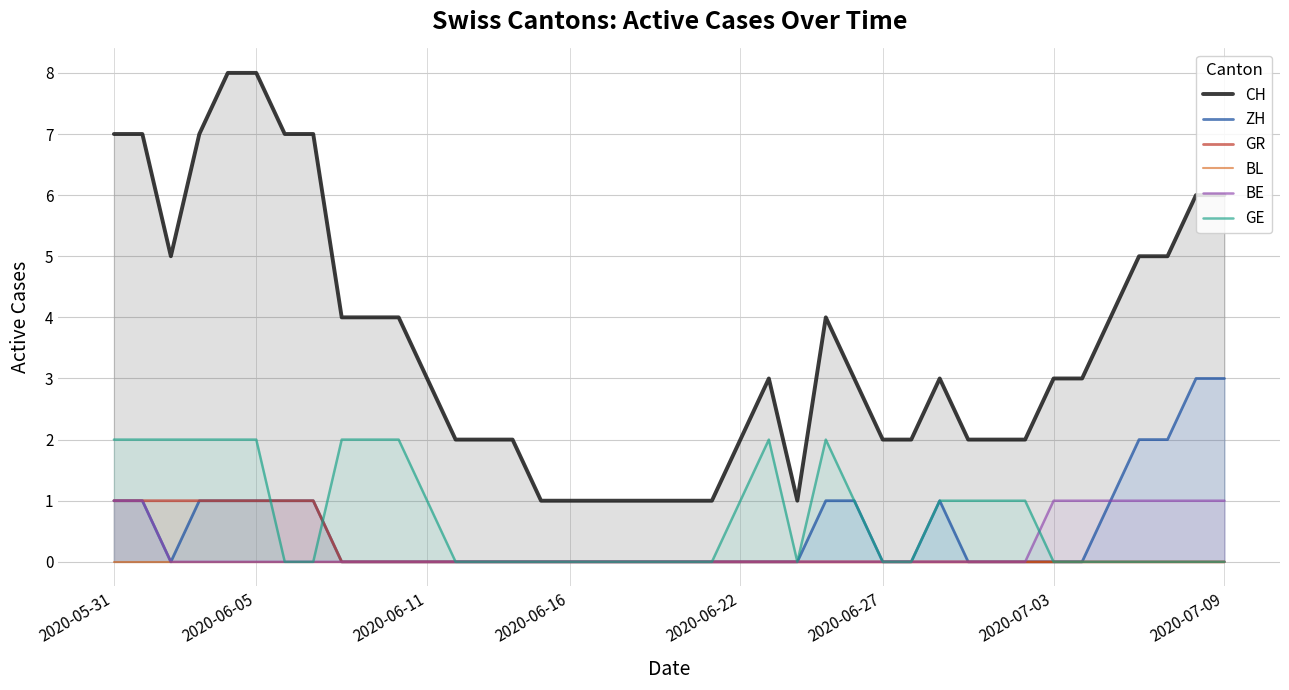

Where is the first local maximum for ZH?

29